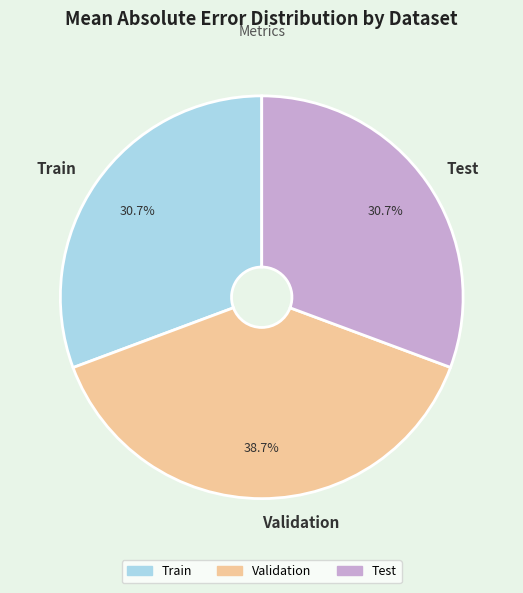

Which has a higher value, Test or Validation?

Validation